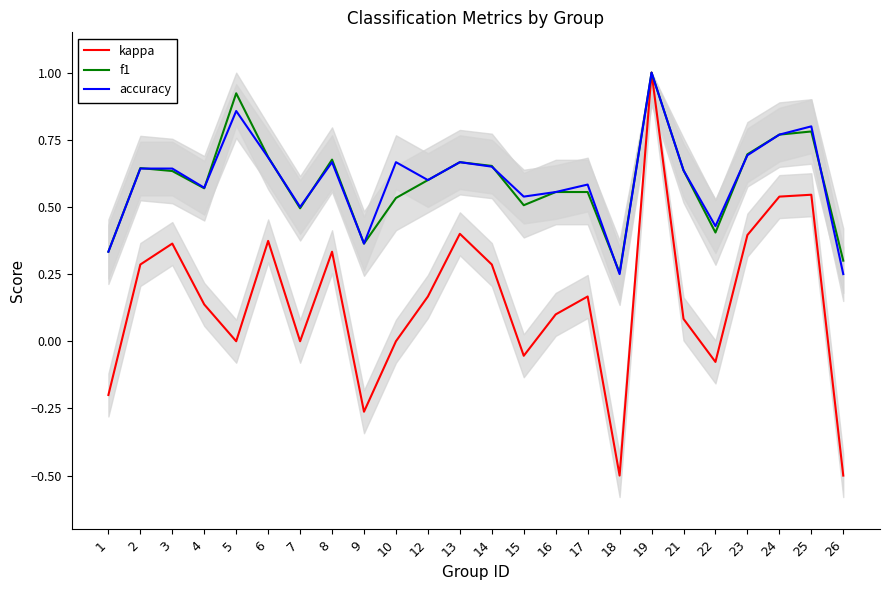

Reading right to left, what are all the values shown in this chart?

kappa: 26=-0.5	25=0.5	24=0.5	23=0.4	22=-0.1	21=0.1	19=1.0	18=-0.5	17=0.2	16=0.1	15=-0.1	14=0.3	13=0.4	12=0.2	10=0.0	9=-0.3	8=0.3	7=0.0	6=0.4	5=0.0	4=0.1	3=0.4	2=0.3	1=-0.2
f1: 26=0.3	25=0.8	24=0.8	23=0.7	22=0.4	21=0.6	19=1.0	18=0.3	17=0.6	16=0.6	15=0.5	14=0.7	13=0.7	12=0.6	10=0.5	9=0.4	8=0.7	7=0.5	6=0.7	5=0.9	4=0.6	3=0.6	2=0.6	1=0.3
accuracy: 26=0.2	25=0.8	24=0.8	23=0.7	22=0.4	21=0.6	19=1.0	18=0.2	17=0.6	16=0.6	15=0.5	14=0.7	13=0.7	12=0.6	10=0.7	9=0.4	8=0.7	7=0.5	6=0.7	5=0.9	4=0.6	3=0.6	2=0.6	1=0.3